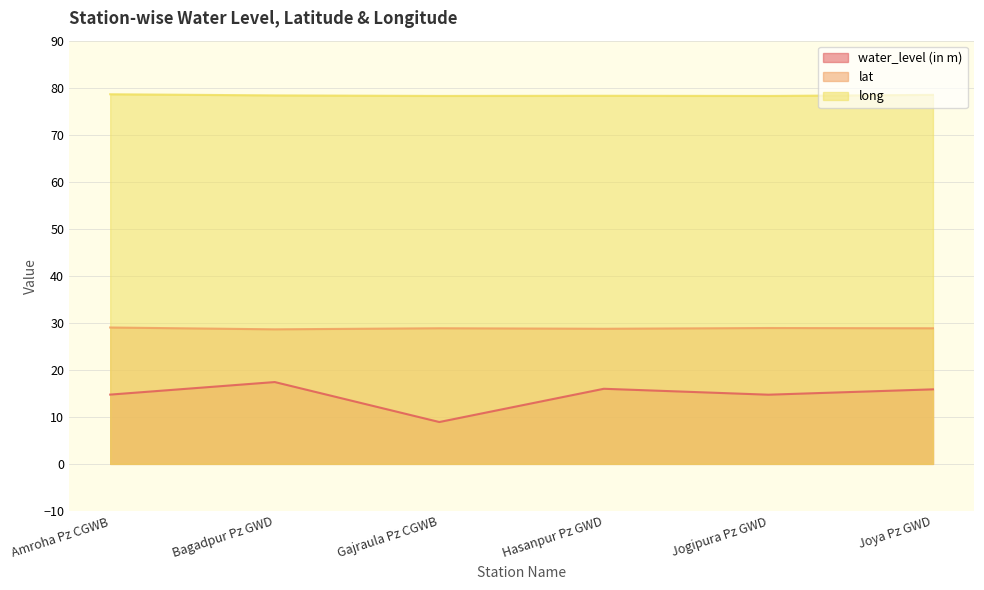

What is the difference between the second highest and minimum values in the water_level (in m) series?

7.1